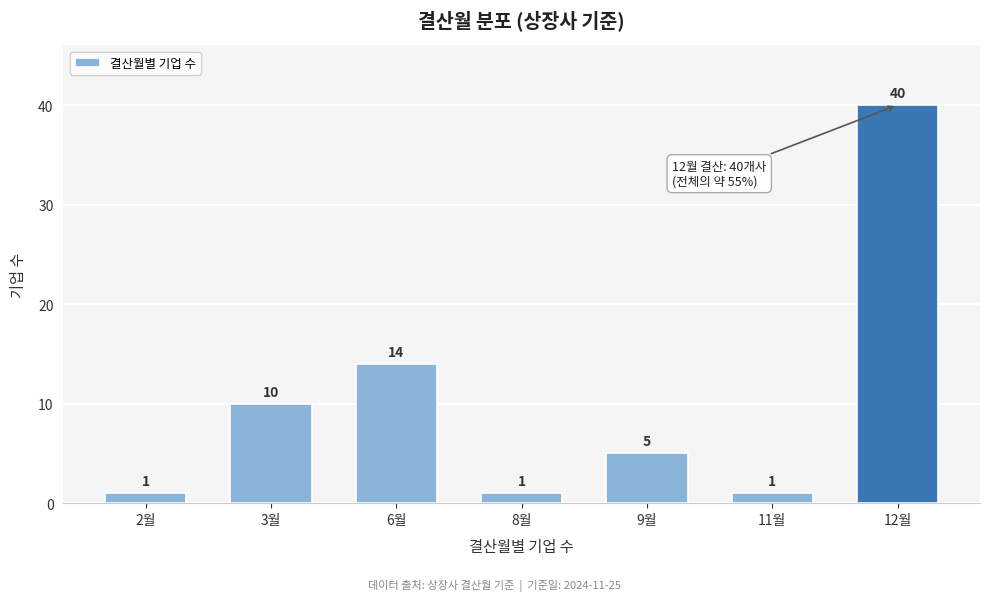

Reading left to right, transcribe all the data shown in this chart.

1	10	14	1	5	1	40